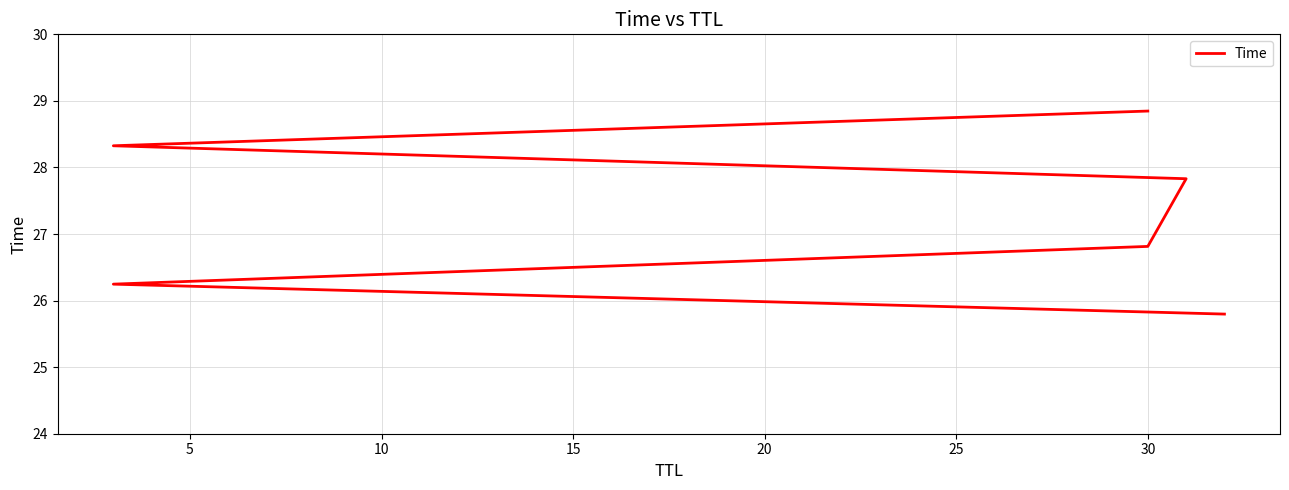

What is the sum of all values?

163.9